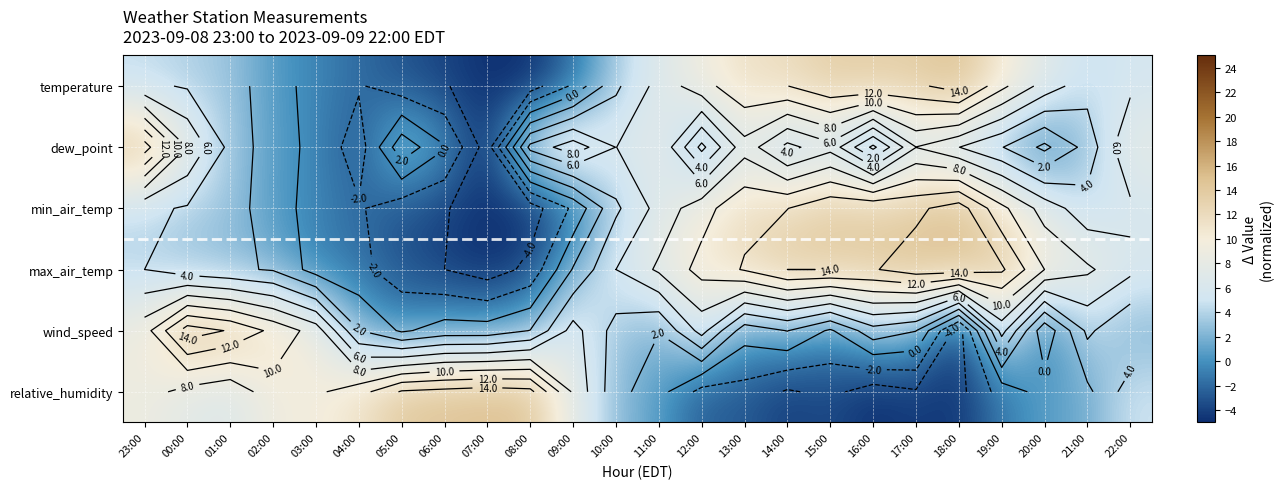

What is the greatest value displayed?

15.0